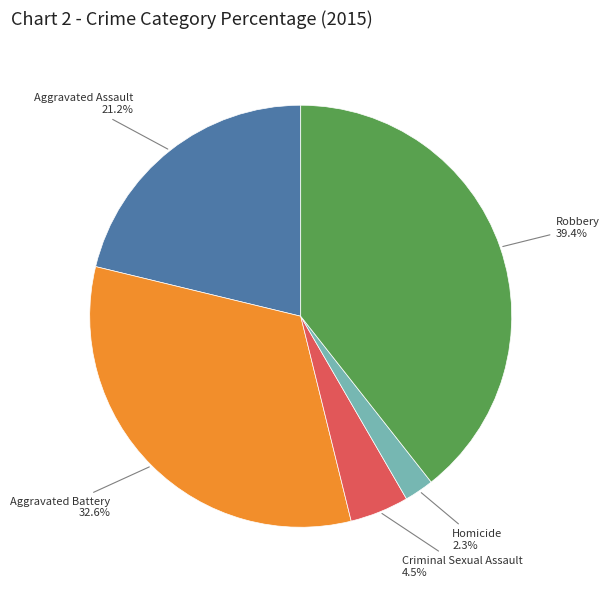

What percentage is the Robbery slice, to the nearest percent?

39%